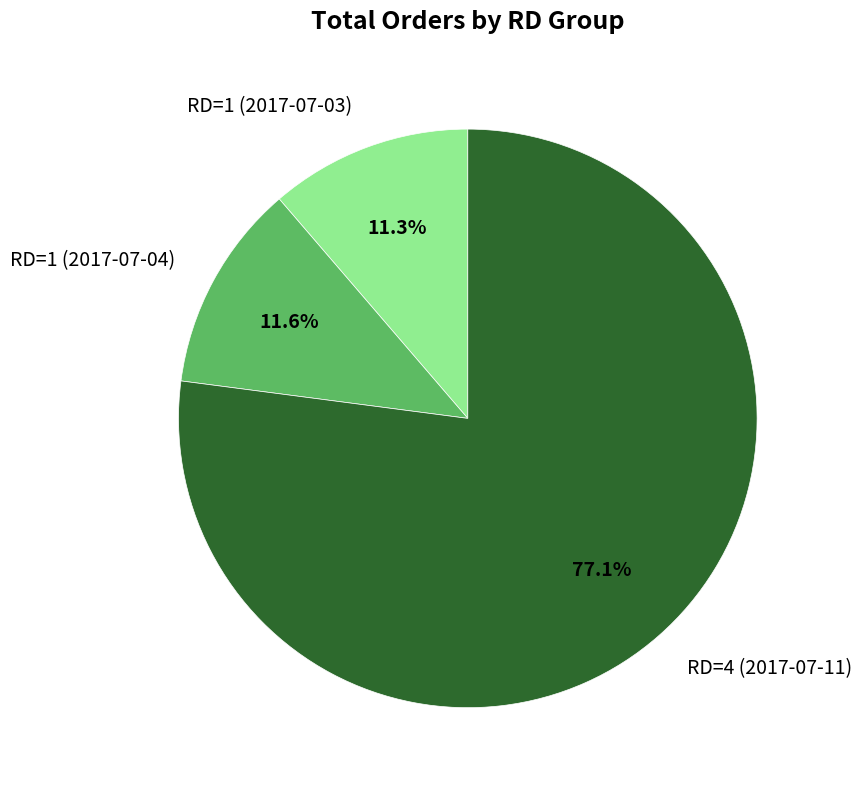

Which slice is the largest?

RD=4 (2017-07-11)